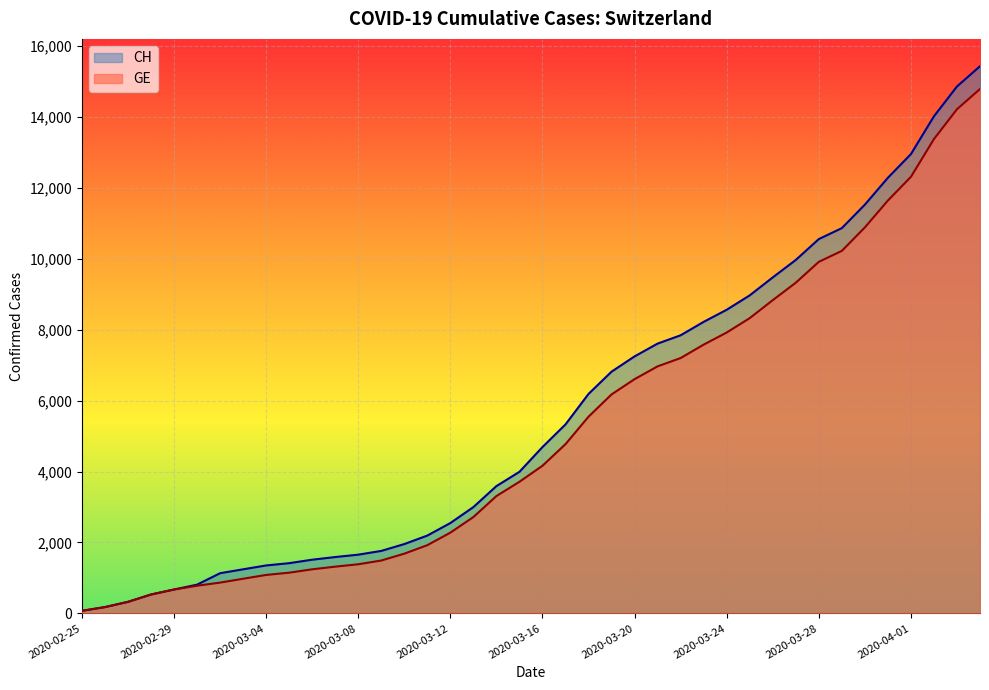

How many data points in CH are less than 4691?

20